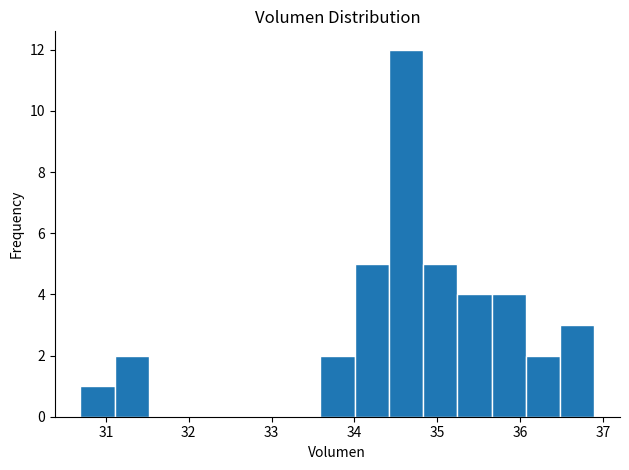

What is the height of the bar covering 34.8 to 35.2 on the x-axis? Neither the bar edges nor the heights are printed on the chart, so give them approximately, as read against the axes.

5